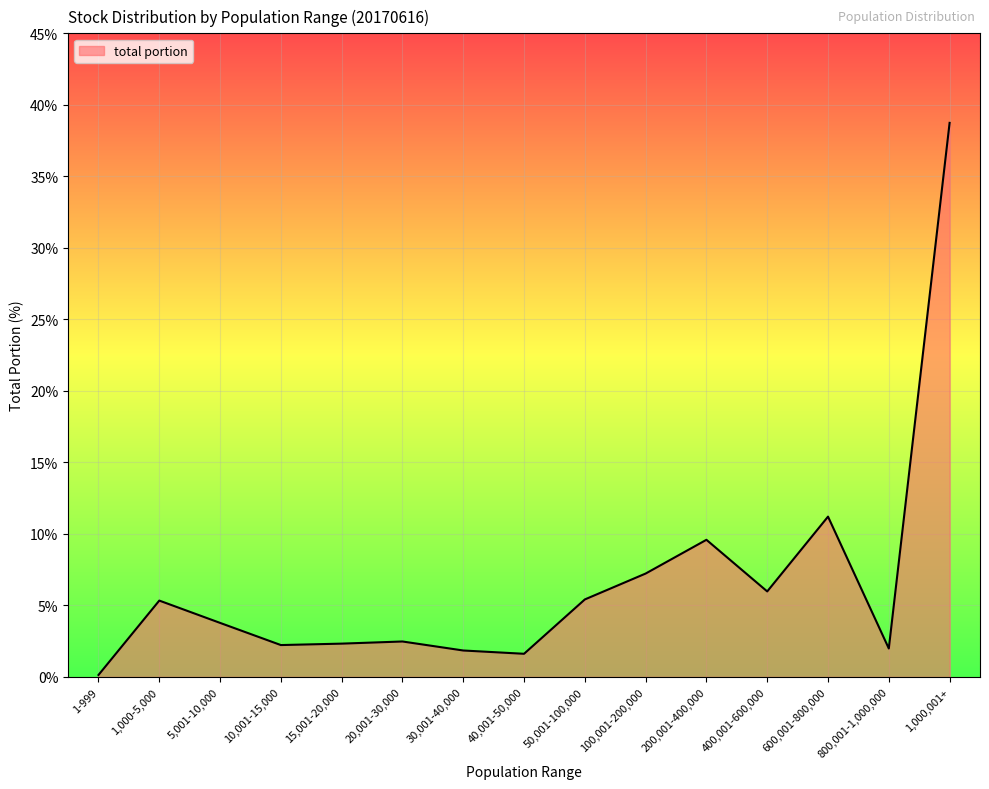

At which label is the value closest to 19?

600,001-800,000